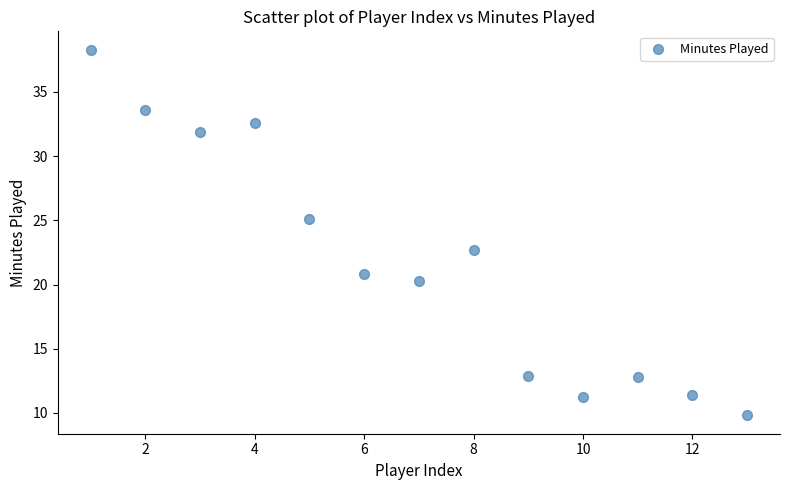

What is the range of X values (max minus min)?

12.0